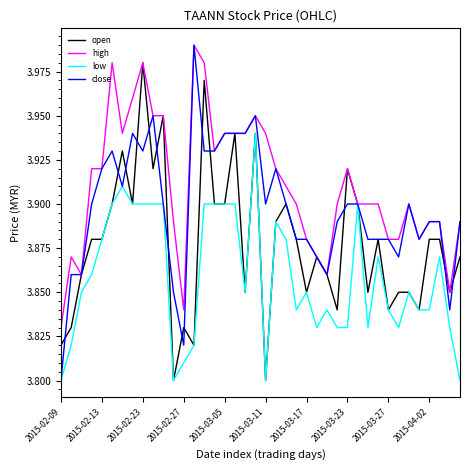

List the series in order of their overall mean, lowest first.

low, open, close, high